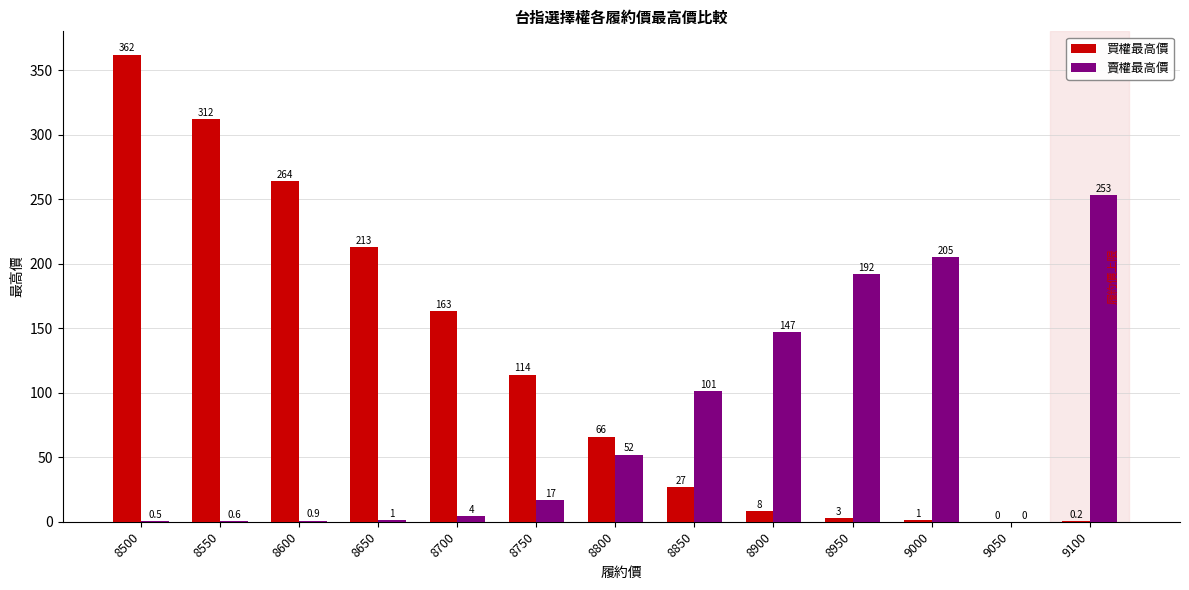

How many series are shown in this chart?

2